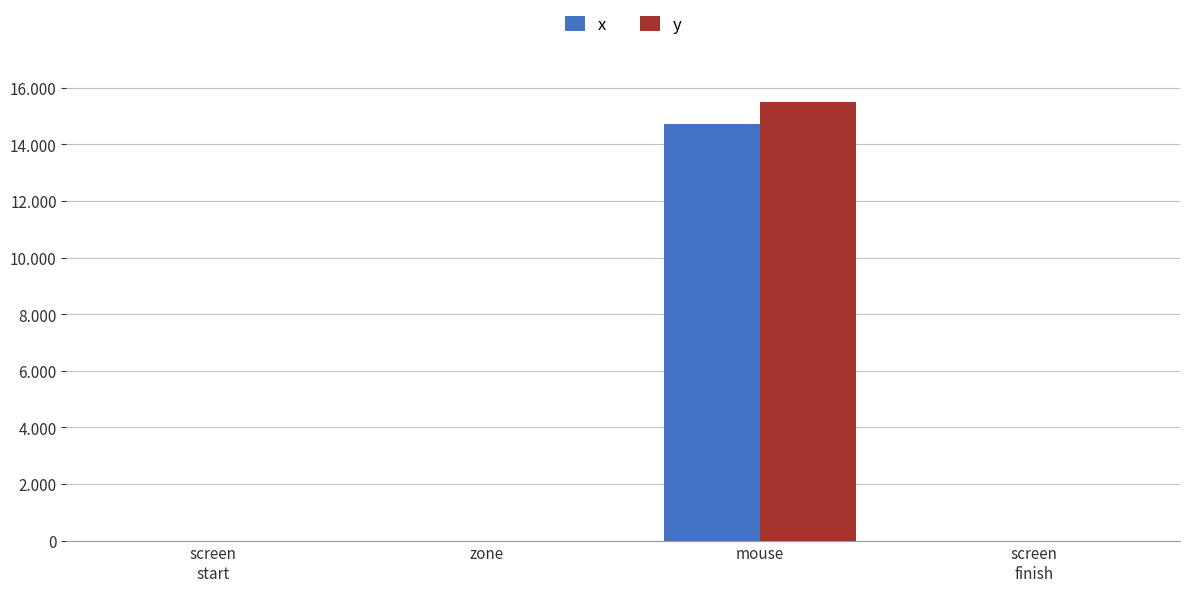

Is the value of x at zone greater than the value of y at screen
start?

No